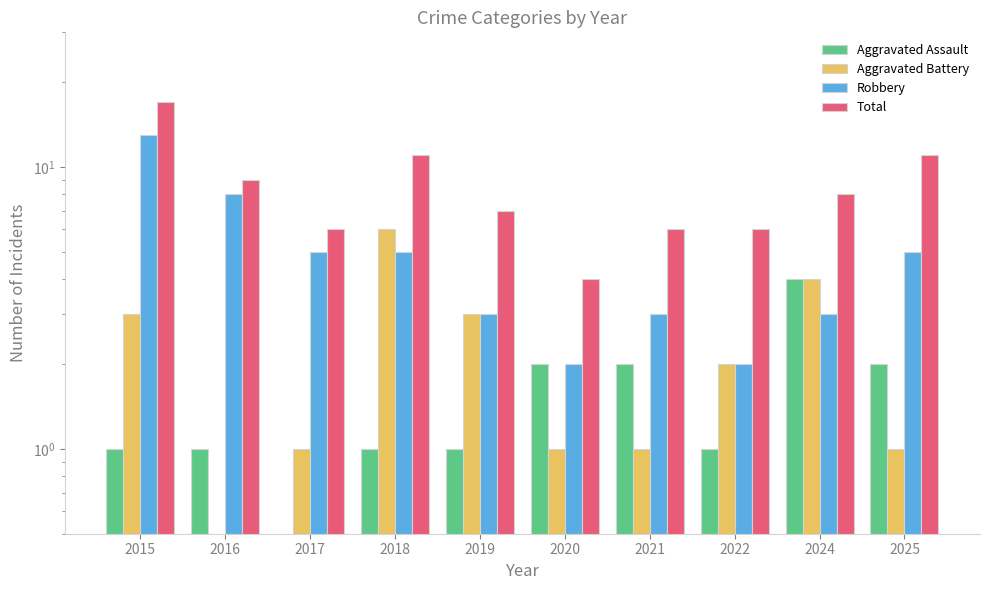

The Robbery series shows 3.0 at 2019. True or false?

True